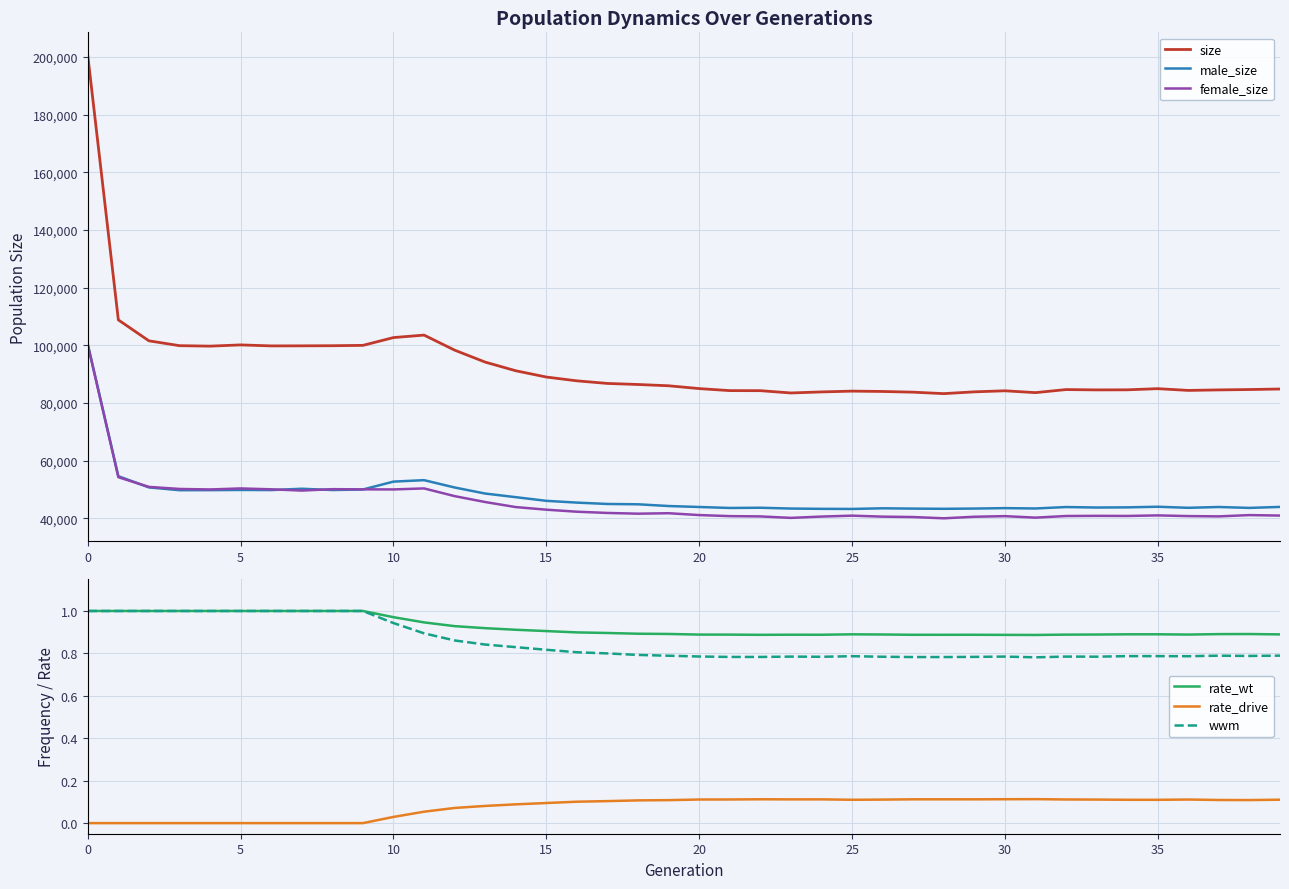

Rank the series by their maximum value, from highest to lowest.

size, male_size, female_size, rate_wt, wwm, rate_drive